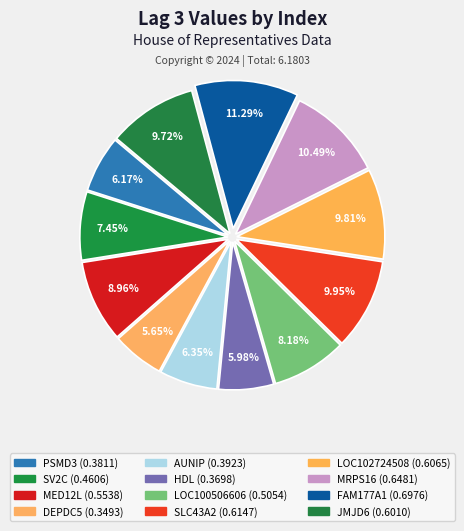

Rank the categories by value from lowest to highest.

DEPDC5+RNAseq, HDL+clinical, PSMD3+RNAseq, AUNIP+RNAseq, SV2C+RNAseq, LOC100506606+RNAseq, MED12L+RNAseq, JMJD6+RNAseq, LOC102724508+RNAseq, SLC43A2+RNAseq, MRPS16+RNAseq, FAM177A1+RNAseq